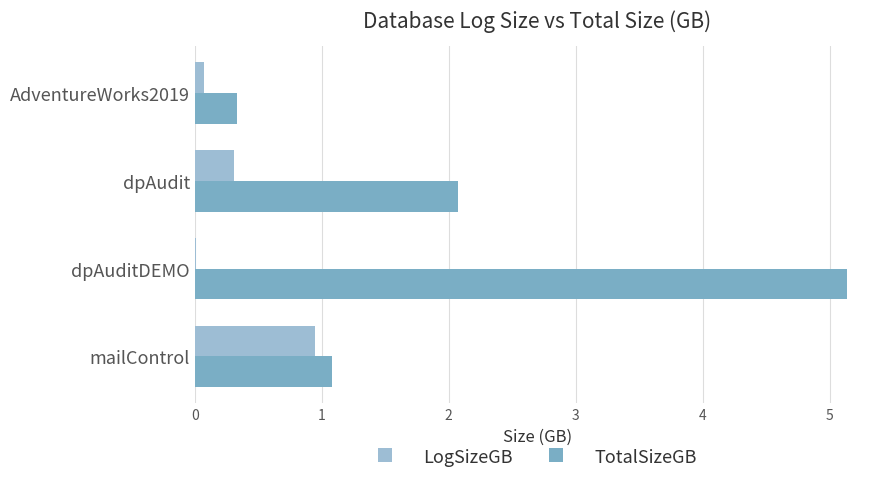

At which label is TotalSizeGB closest to 2?

dpAudit